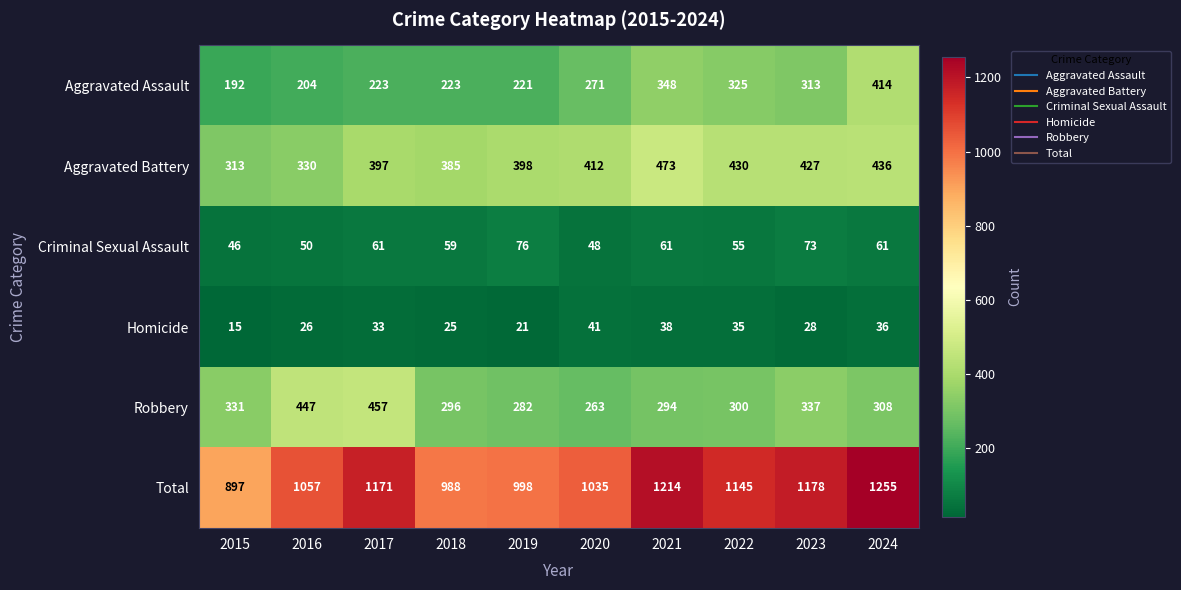

What is the total value across all series at 2023?

2356